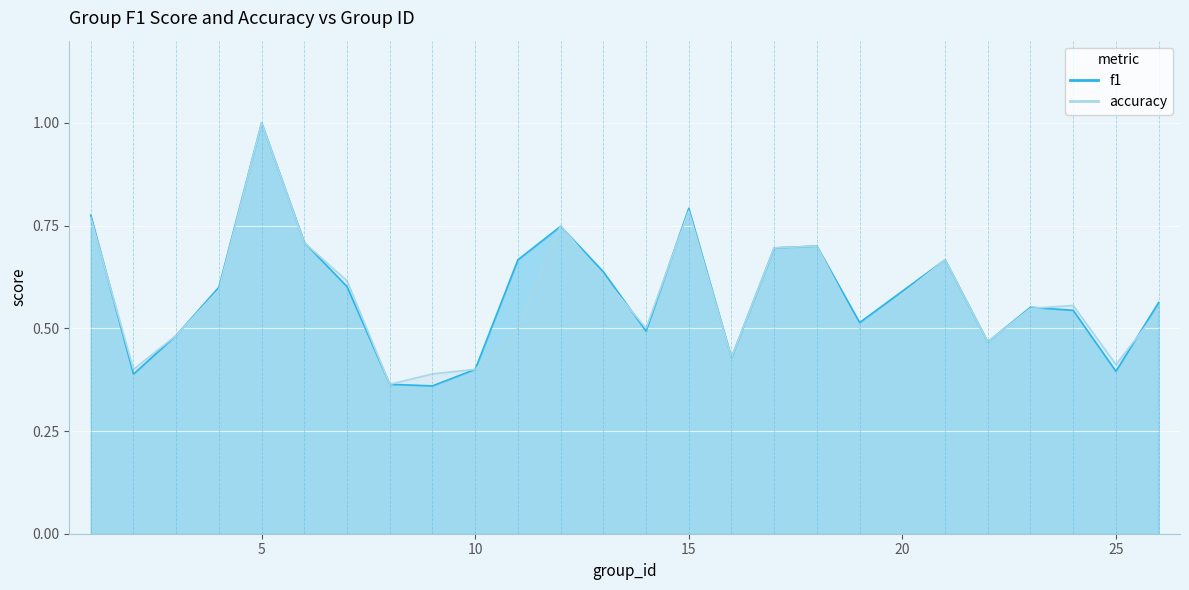

Which series has the widest spread of values?

f1